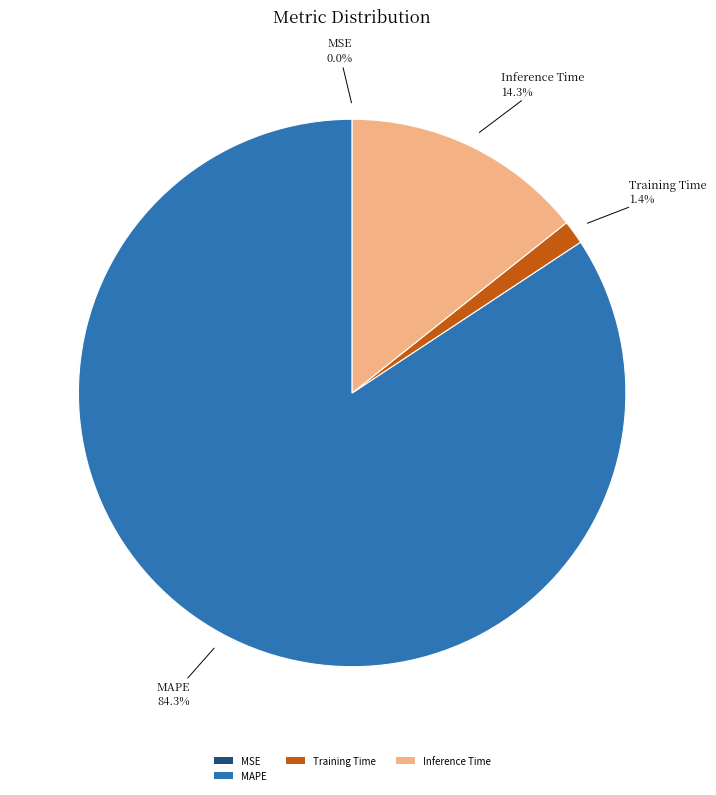

Is there a majority slice in this chart?

Yes